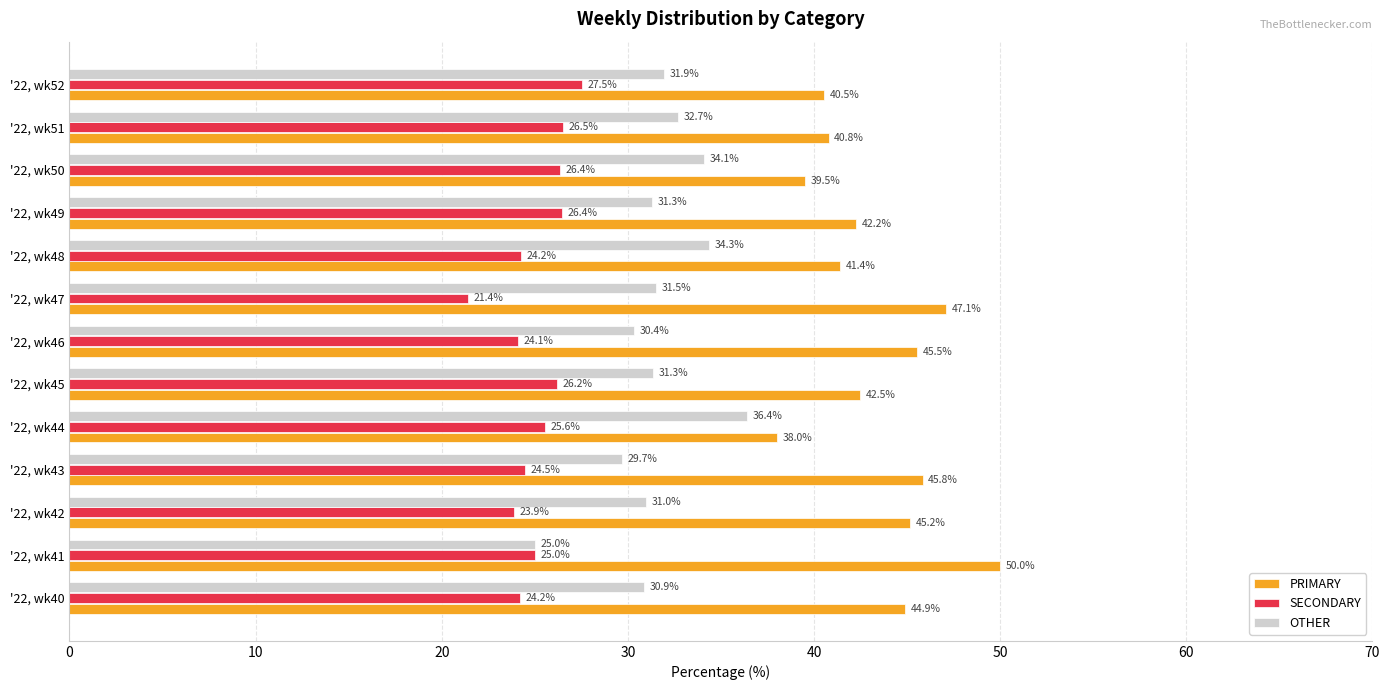

Which series has the largest range (max minus min)?

PRIMARY